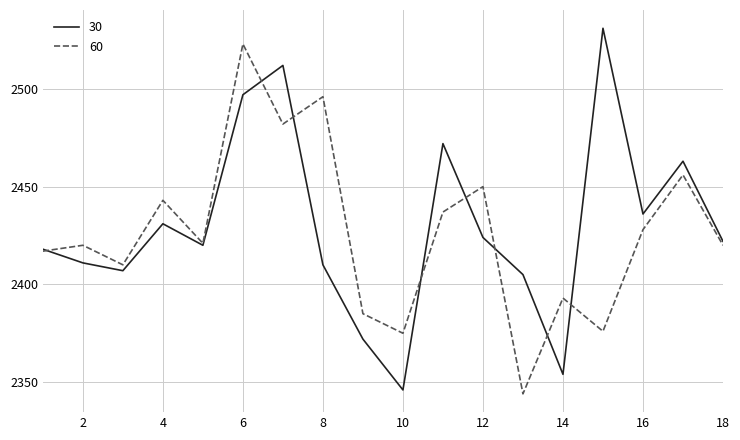

Which series has the largest total across all categories?

30